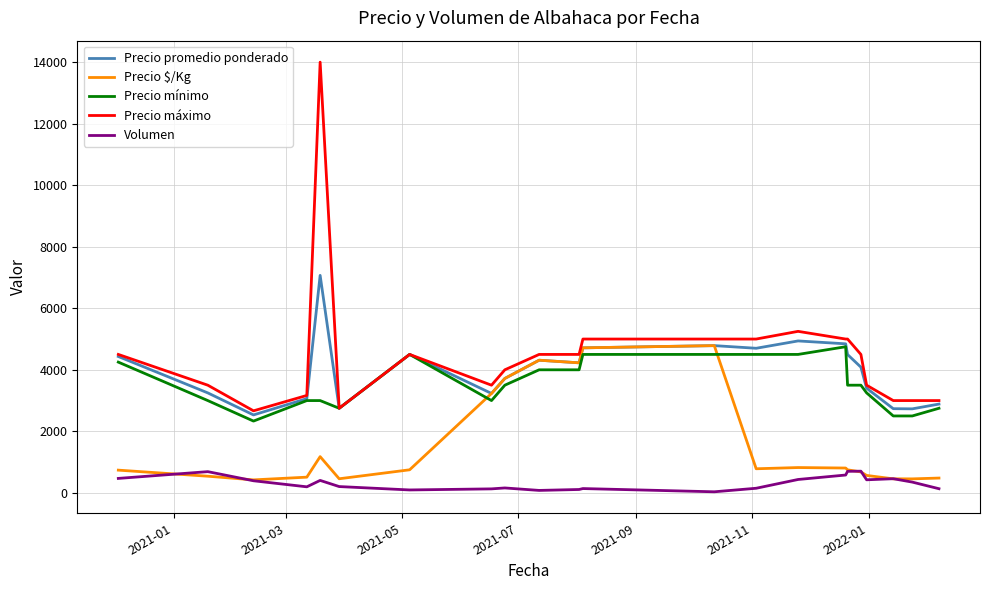

What is the minimum value for Precio máximo?

2666.7